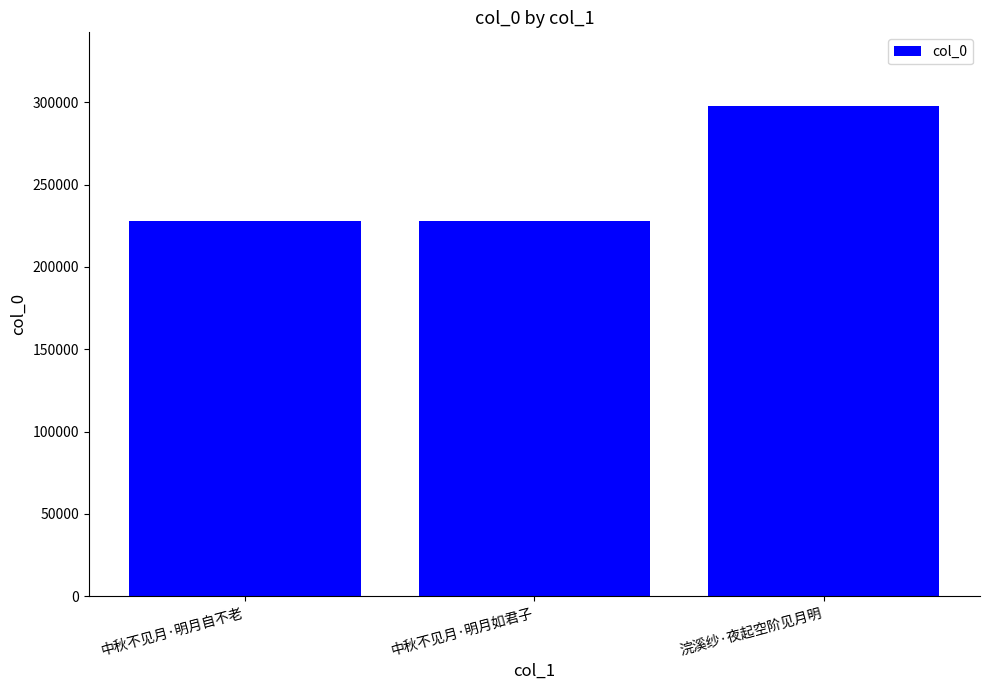

What is the approximate value at 浣溪纱·夜起空阶见月明, to the nearest 10?

297840